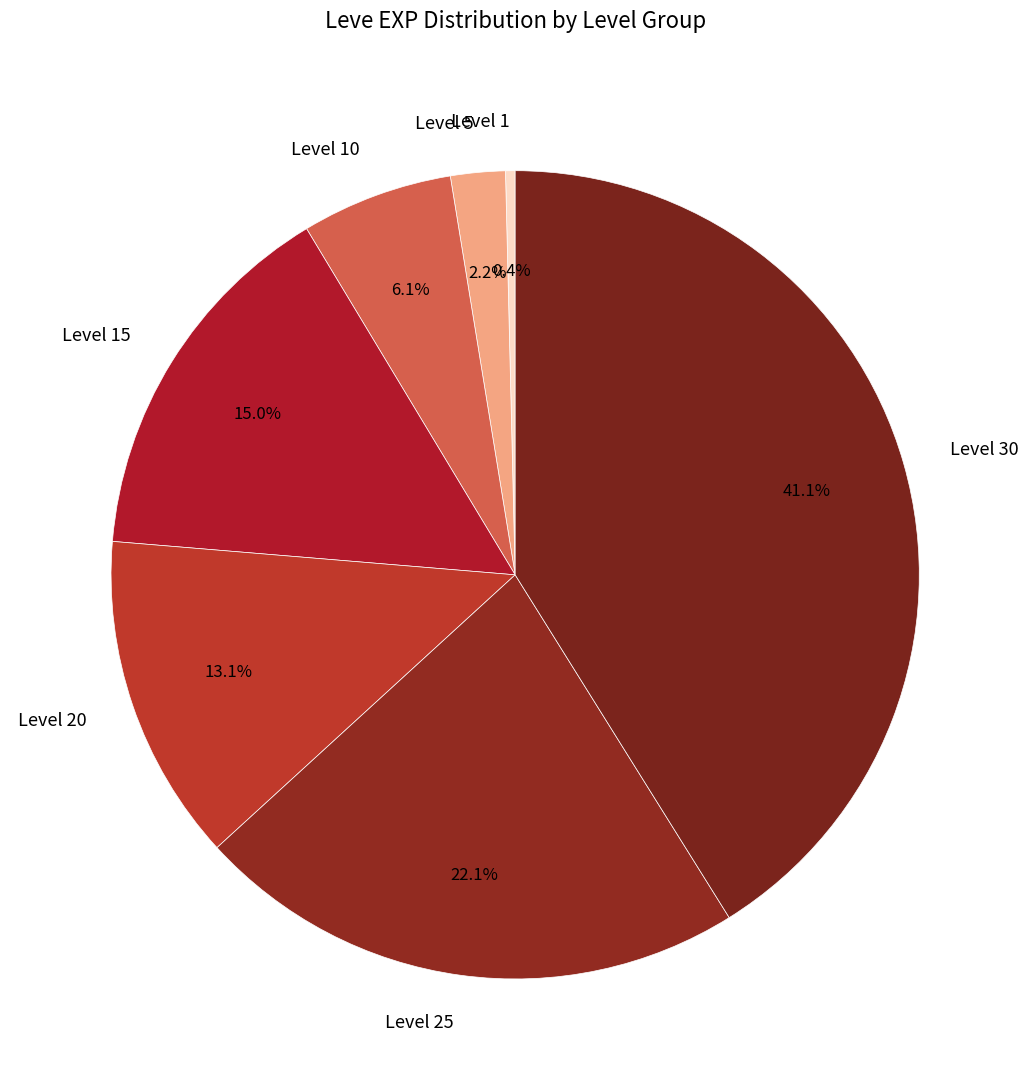

Which slice is the smallest?

Level 1